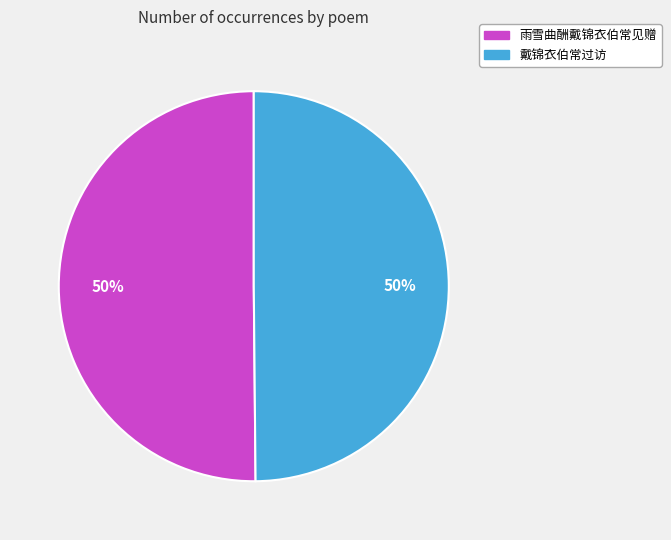

To the nearest percent, what portion does 戴锦衣伯常过访 represent?

50%